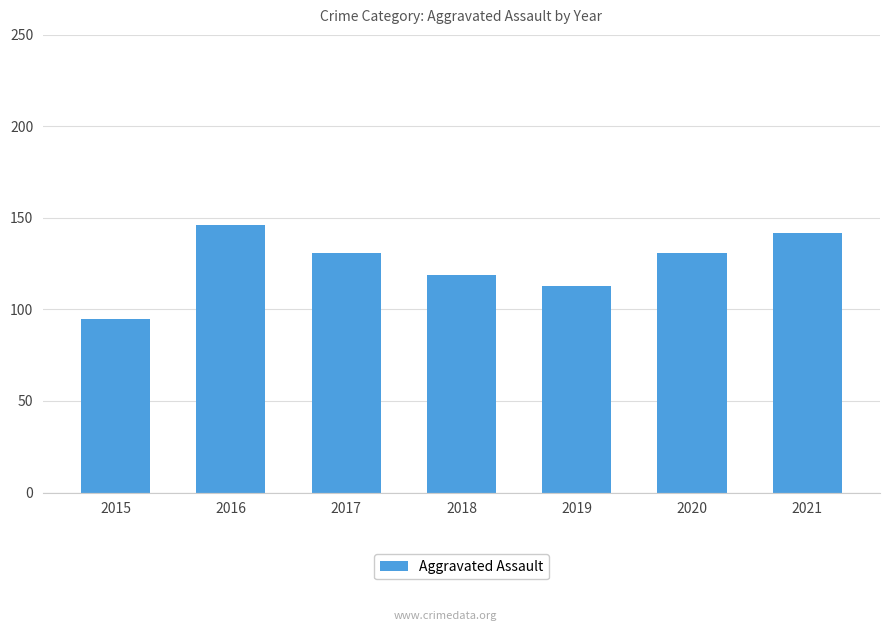

What is the change in value from 2018 to 2020?

+12